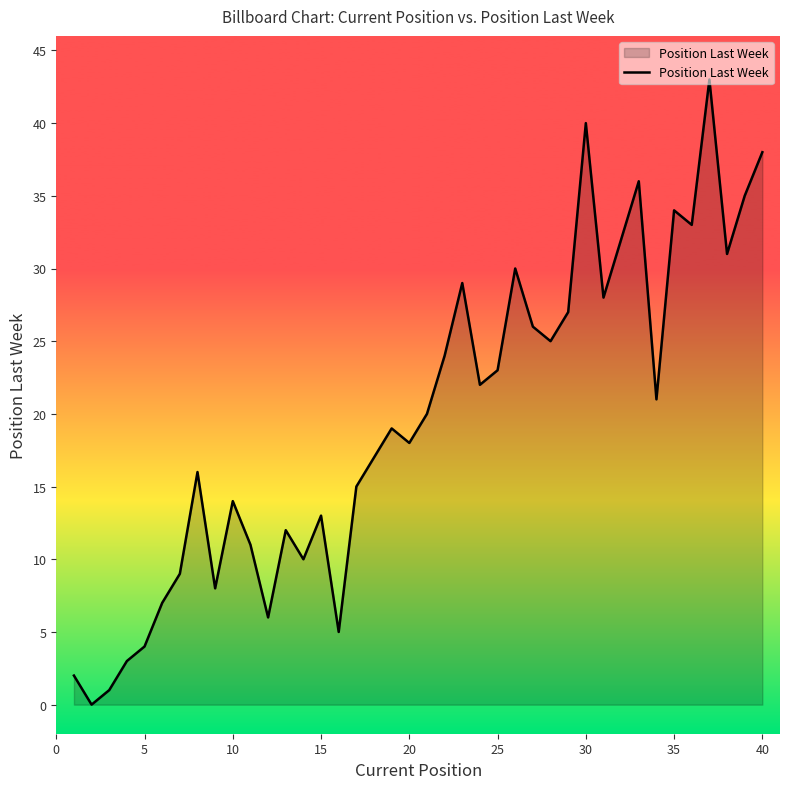

What is the greatest value displayed?

43